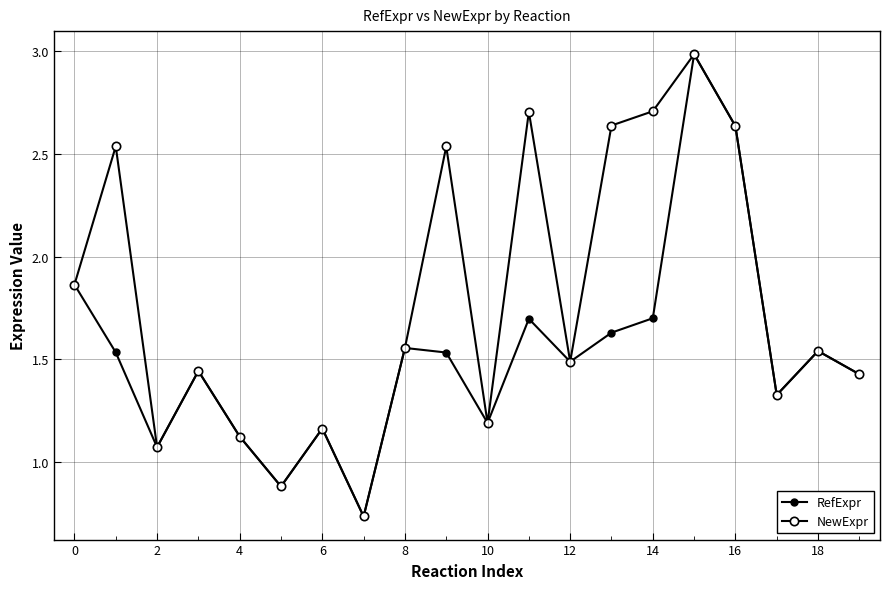

Count the number of data series in this chart.

2